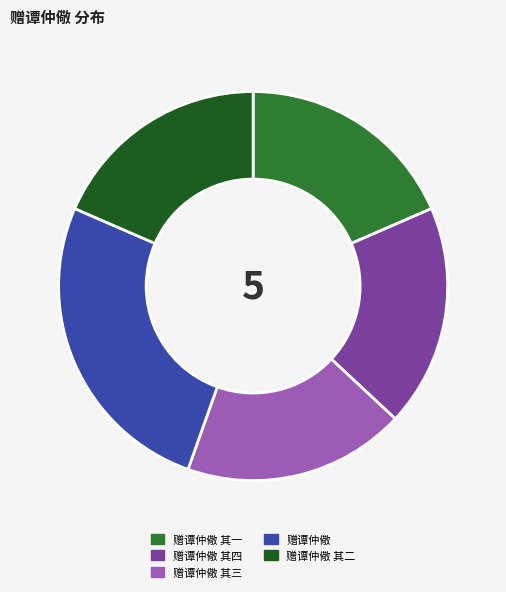

Is the sum of 赠谭仲儆 其三 and 赠谭仲儆 其二 greater than half?

No